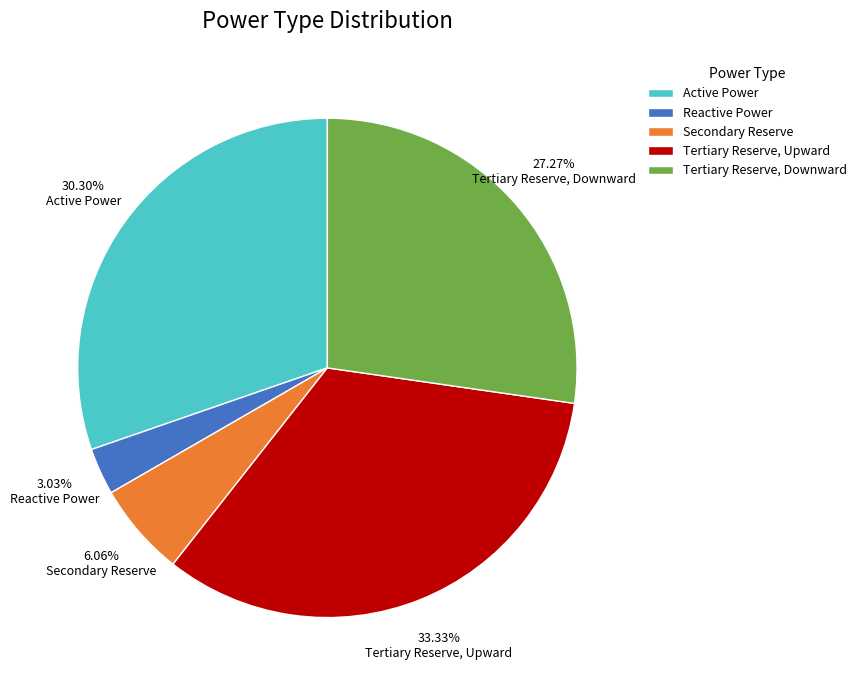

What percentage is the Tertiary Reserve, Upward slice, to the nearest percent?

33%